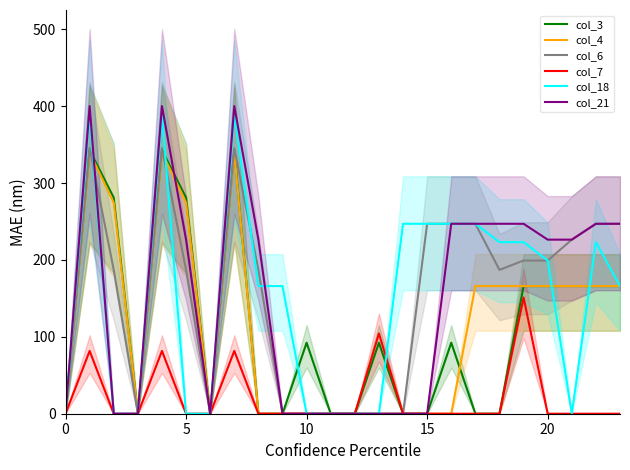

What is the difference between the maximum and minimum values in the col_18 series?

388.5